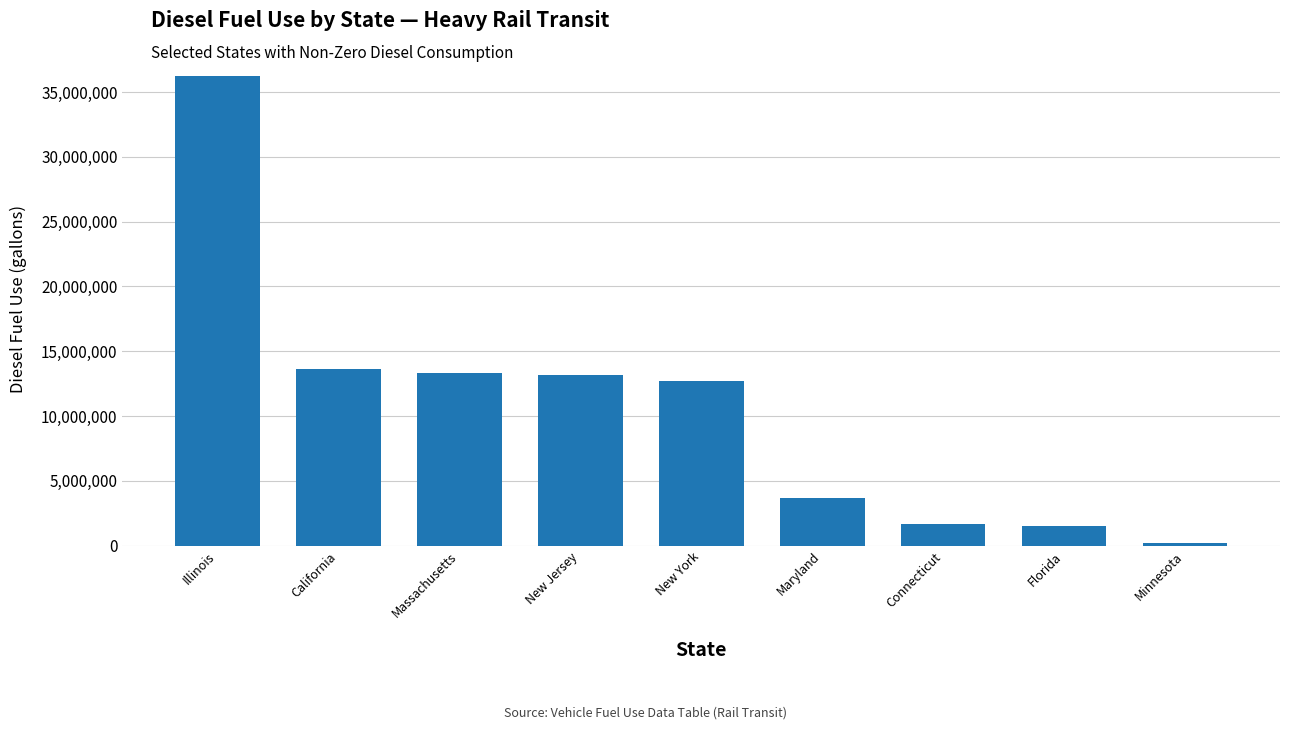

How many bars are there in total?

9